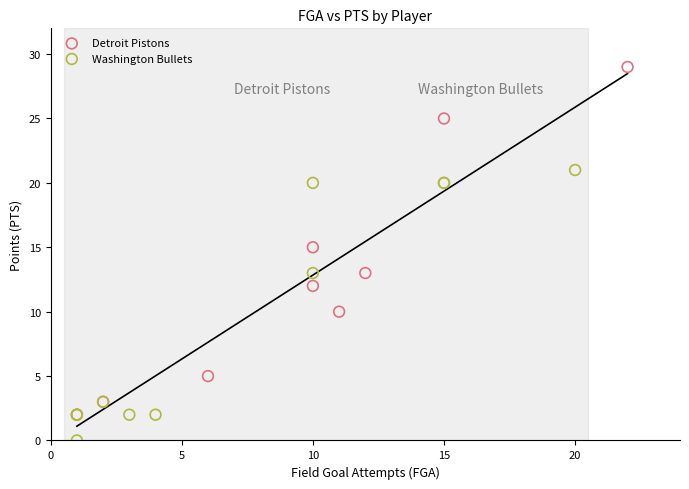

Which series contains the lowest Y value?

Washington Bullets